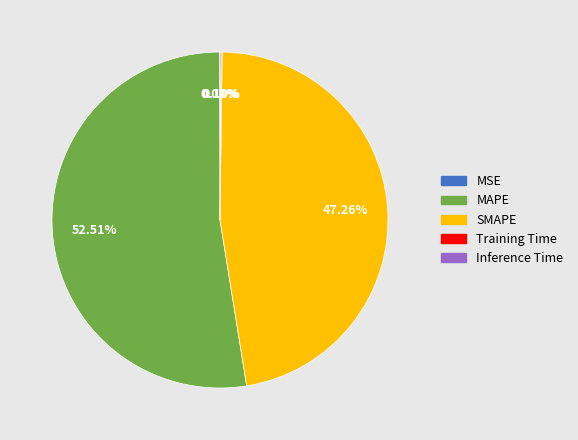

Is there any slice that represents more than half of the pie?

Yes